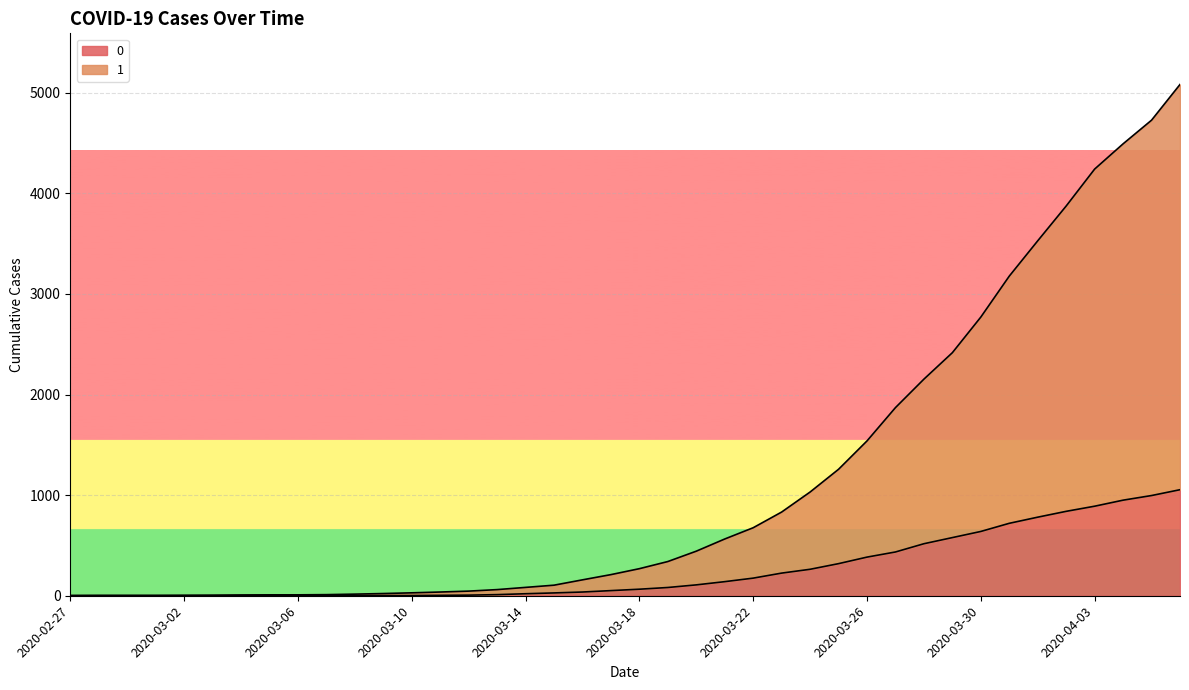

What is the difference between the 0 values at 2020-03-16 and 2020-03-20?

71